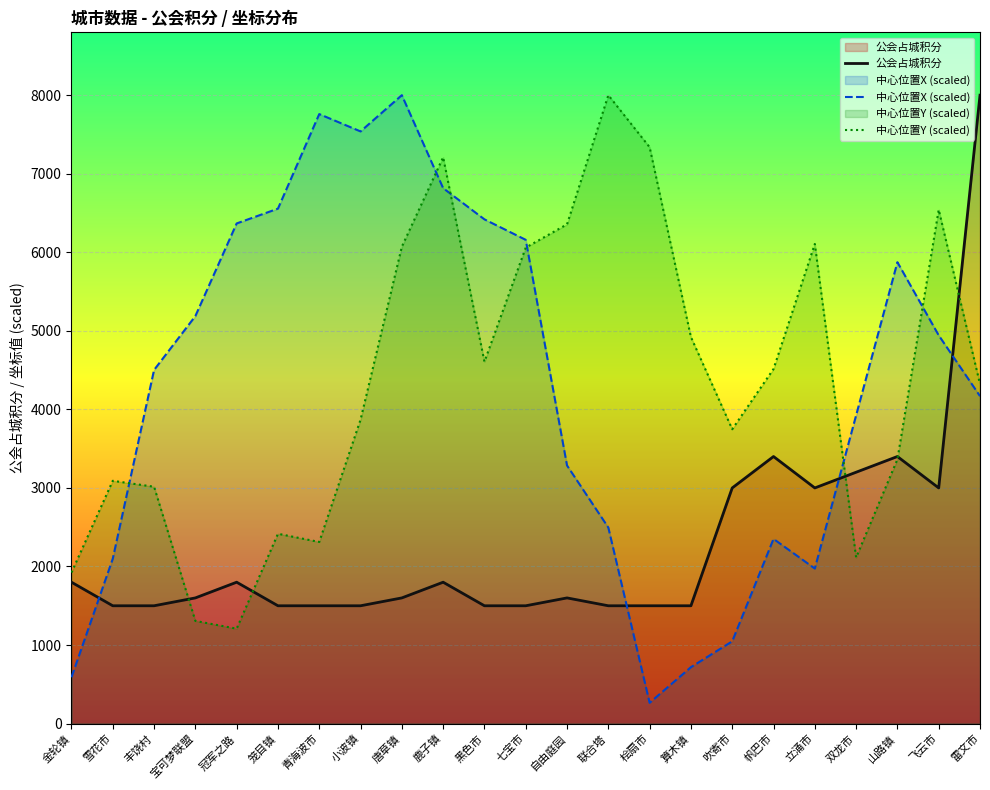

Reading right to left, list all the values displayed in this chart.

公会占城积分: 8000.0	3000.0	3400.0	3200.0	3000.0	3400.0	3000.0	1500.0	1500.0	1500.0	1600.0	1500.0	1500.0	1800.0	1600.0	1500.0	1500.0	1500.0	1800.0	1600.0	1500.0	1500.0	1800.0
中心位置X (scaled): 4168.5	4942.8	5873.6	3923.8	1973.9	2351.1	1047.1	718.2	264.8	2495.5	3285.9	6158.5	6419.3	6816.4	8000.0	7538.6	7759.3	6555.7	6367.1	5187.6	4501.5	2098.3	589.8
中心位置Y (scaled): 4322.4	6541.8	3363.8	2114.7	6106.0	4514.2	3747.3	4920.8	7337.7	8000.0	6355.8	6059.5	4607.1	7209.9	6071.2	3869.3	2312.3	2416.8	1208.4	1307.2	3015.3	3090.8	1923.0